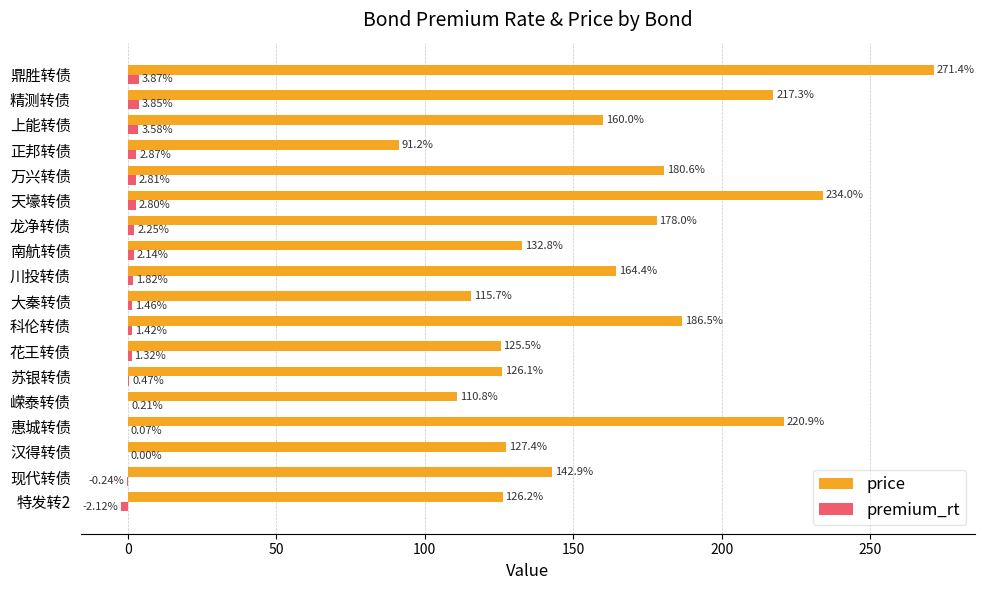

Count the number of categories in the chart.

18